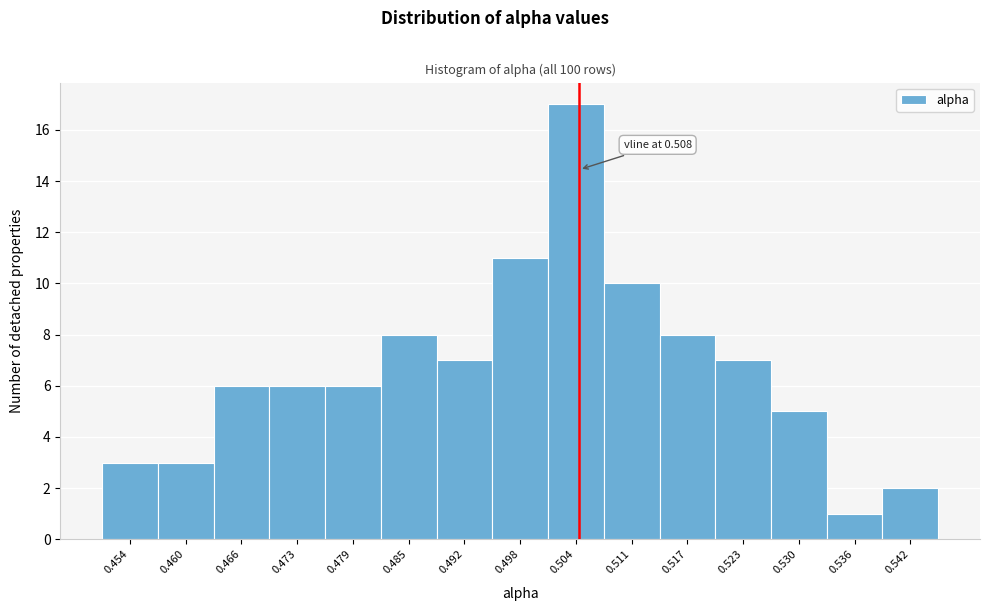

Reading right to left, transcribe all the data shown in this chart.

2	1	5	7	8	10	17	11	7	8	6	6	6	3	3